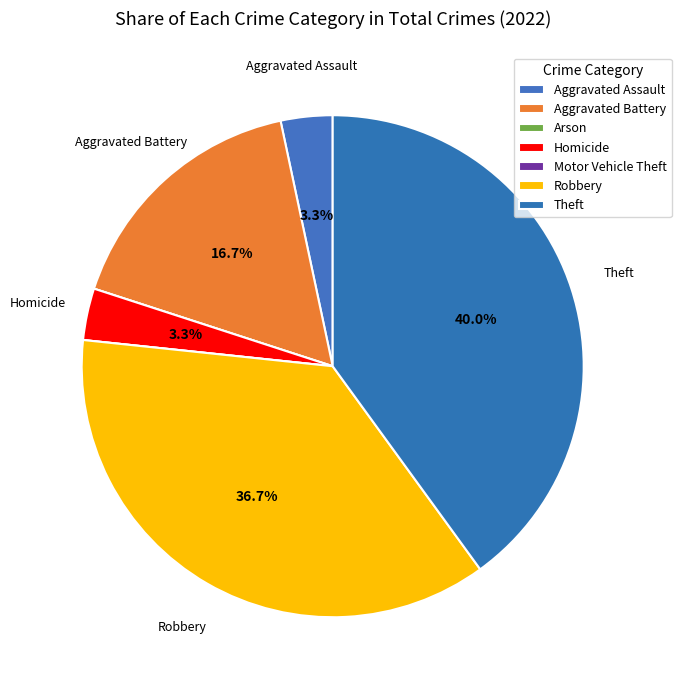

Which category has the smallest portion of the pie?

Arson